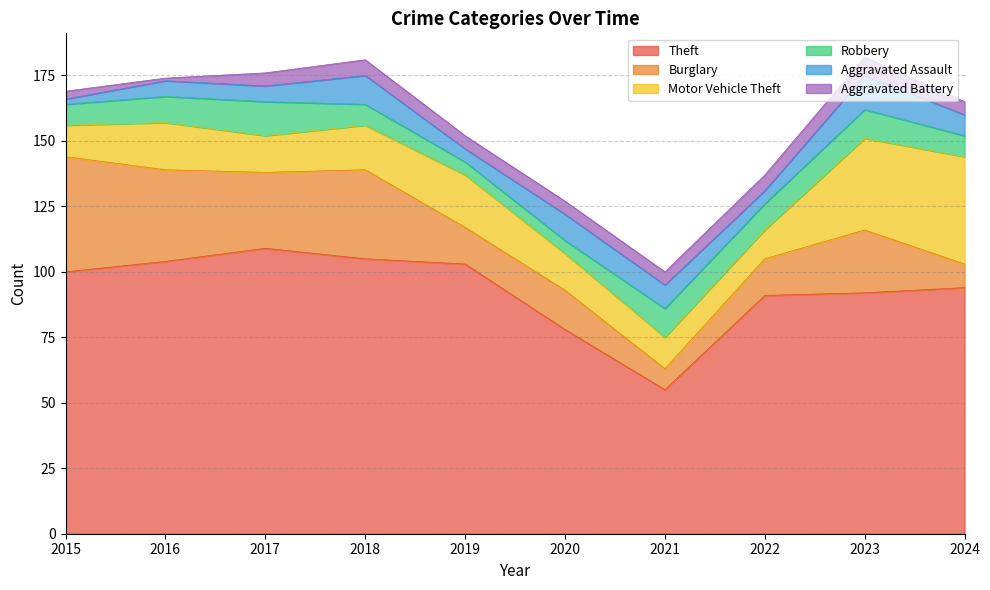

List the labels in order of Motor Vehicle Theft value, largest first.

2024, 2023, 2019, 2016, 2018, 2017, 2020, 2015, 2021, 2022